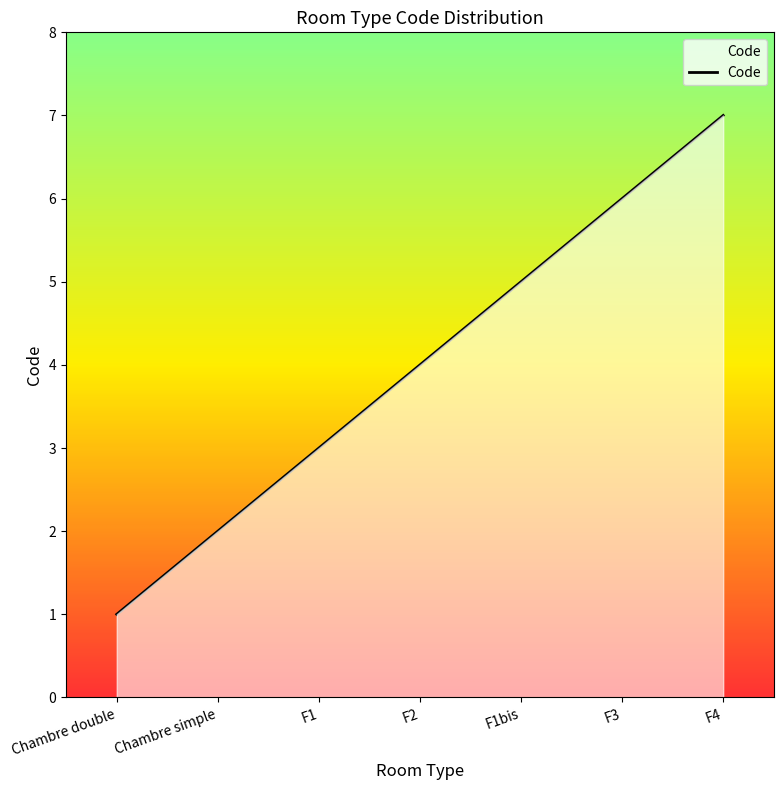

What is the change in value from F1 to F3?

+3